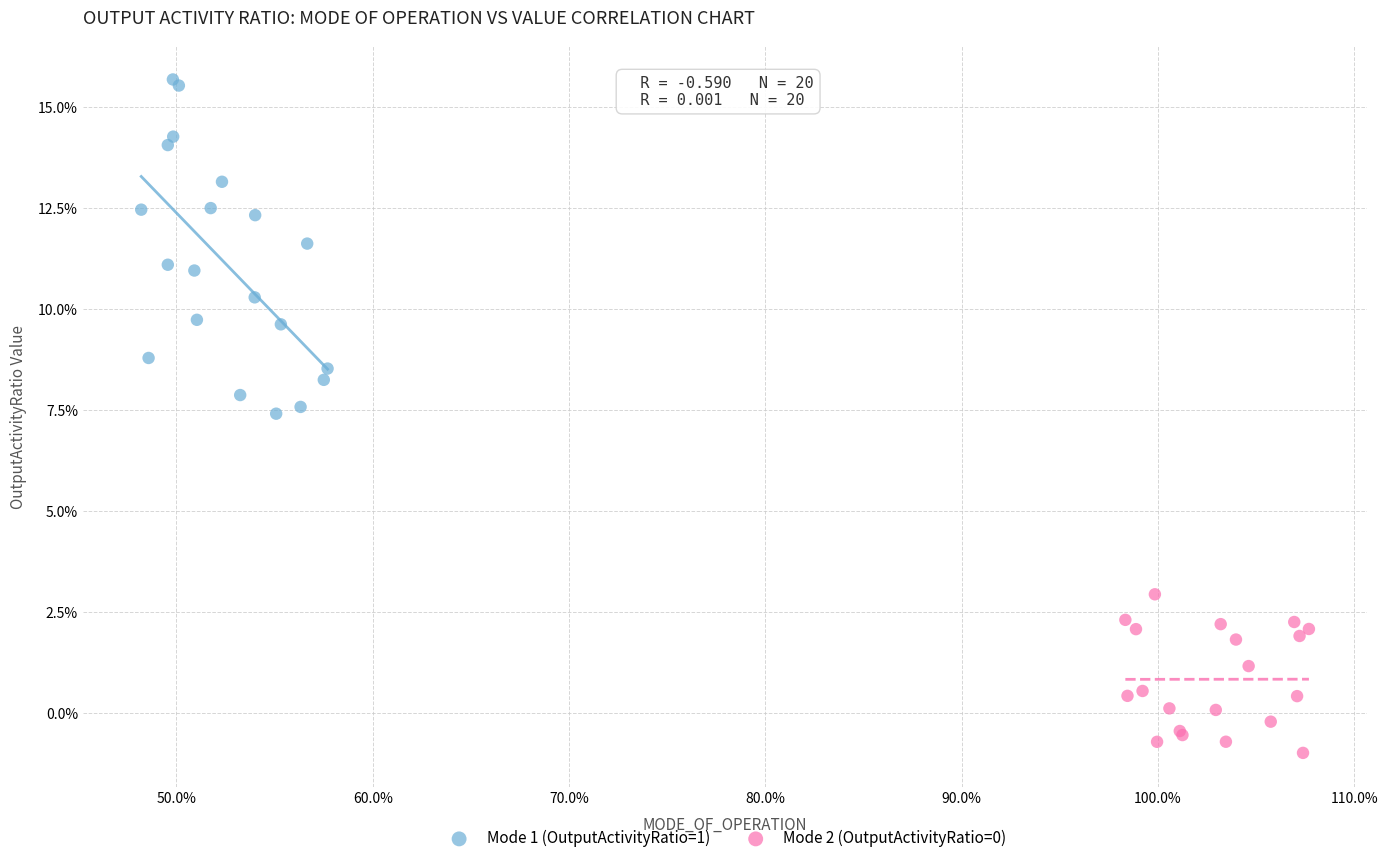

Which series has the largest Y range (max minus min)?

Mode 1 (OutputActivityRatio=1)